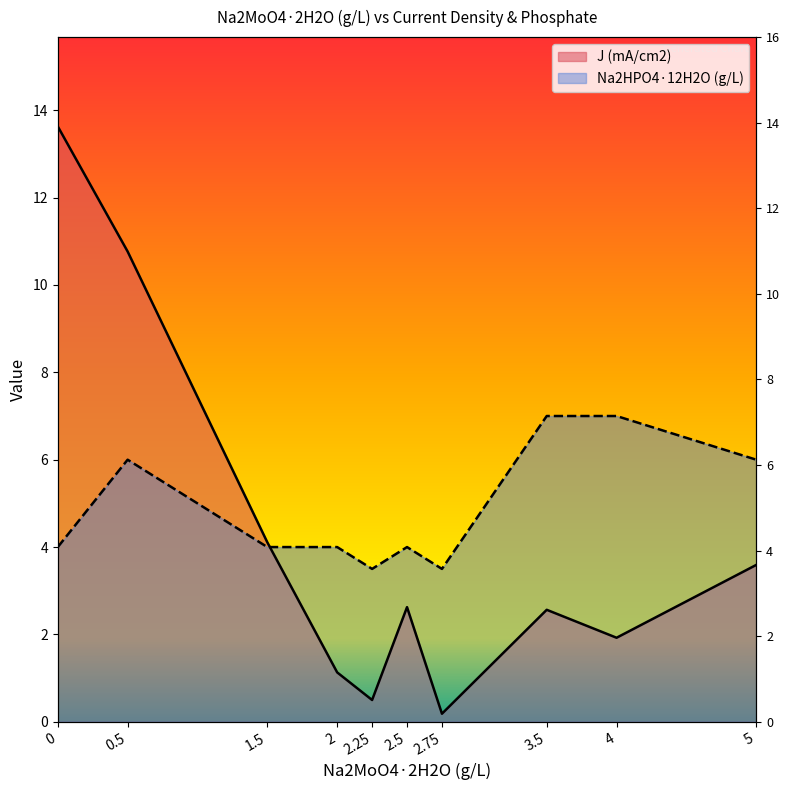

Rank the series by their average value, from highest to lowest.

Na2HPO4·12H2O (g/L), J (mA/cm2)